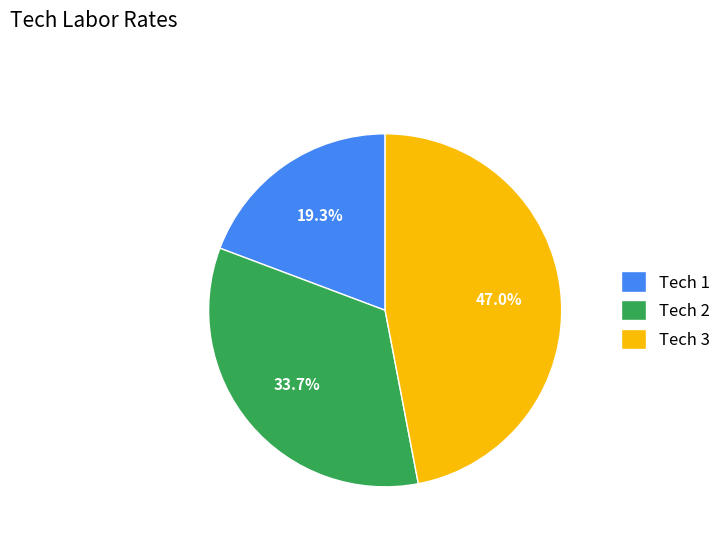

Which has a higher value, Tech 3 or Tech 1?

Tech 3